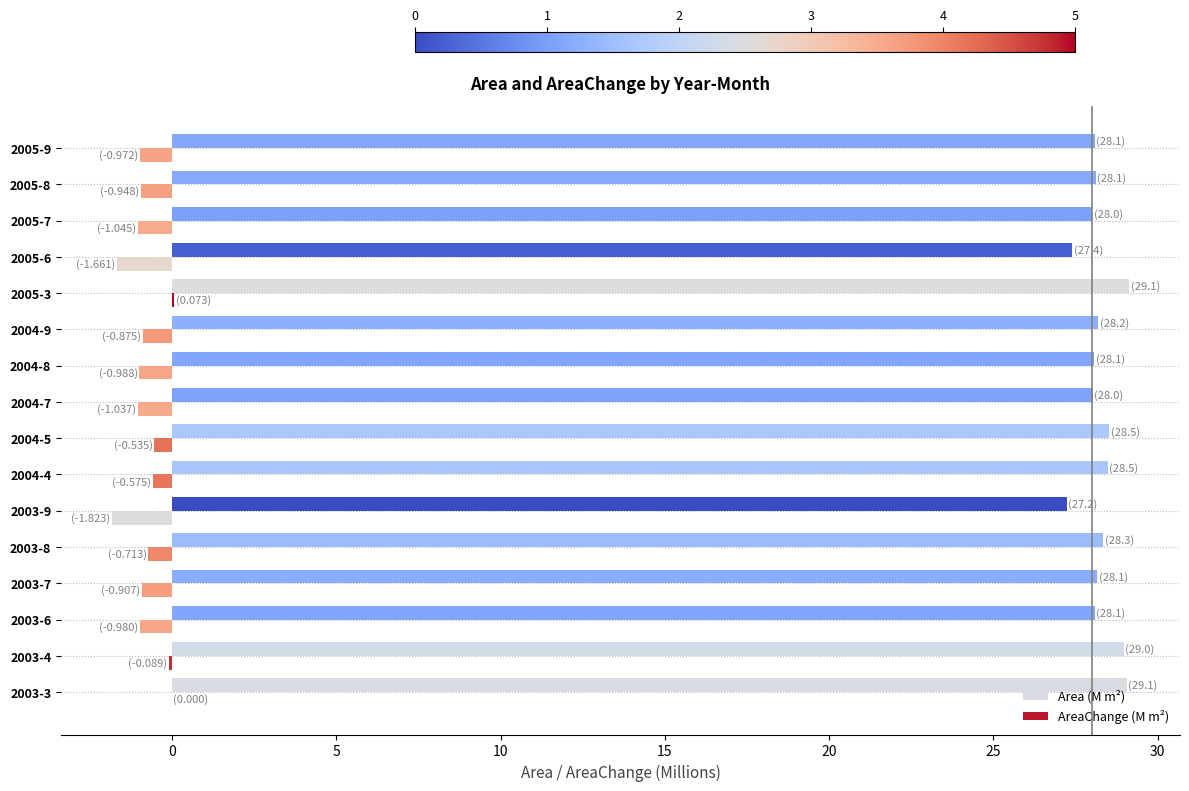

The Area (M m²) series shows 12.4 at 2003-6. True or false?

False